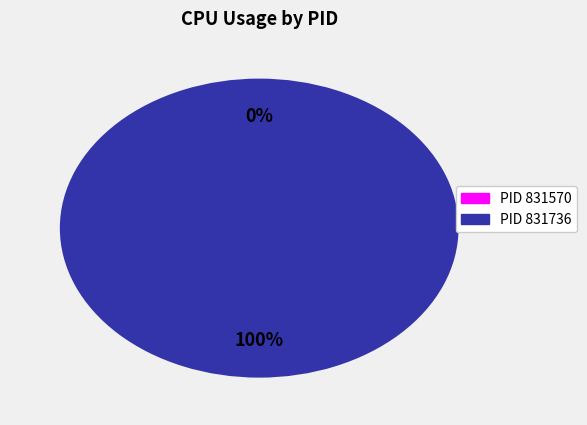

To the nearest percent, what is the difference between the largest and smallest slice percentages?

100%